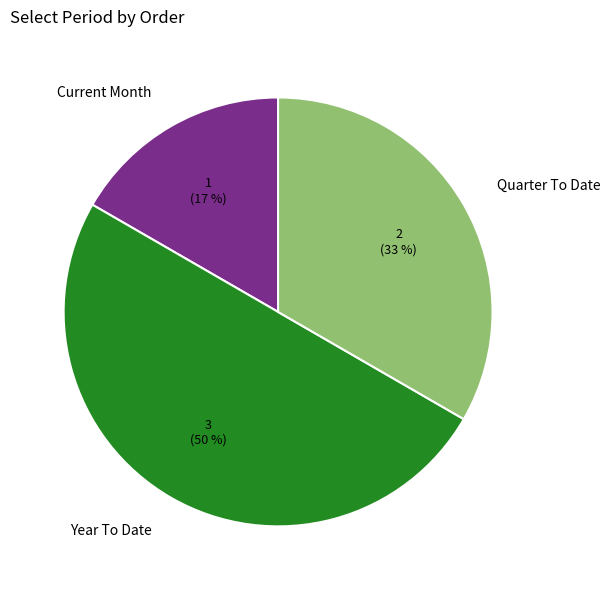

Between Year To Date and Quarter To Date, which is larger?

Year To Date